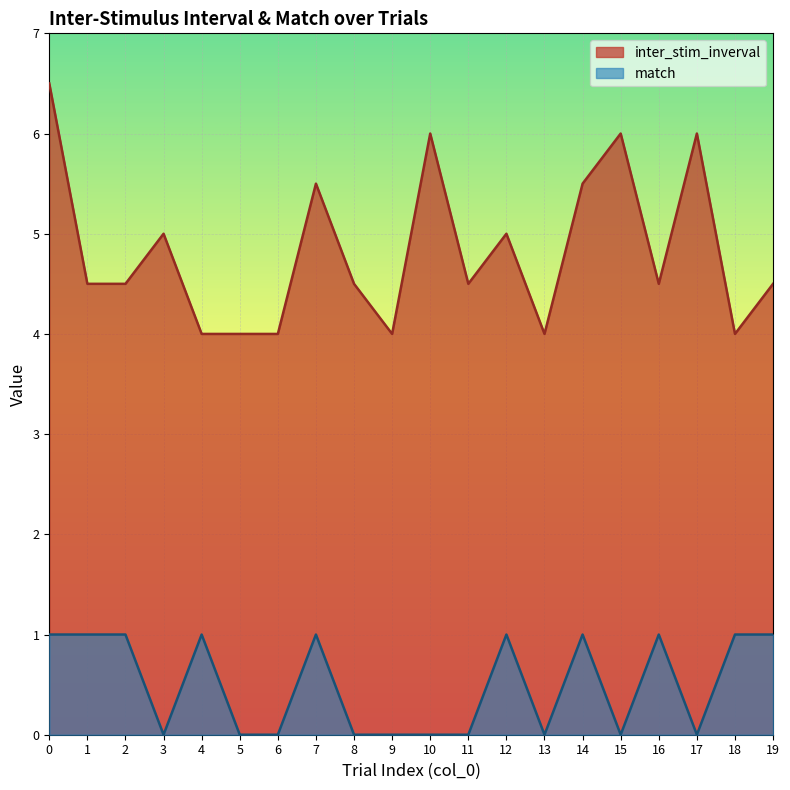

The value of inter_stim_inverval at 17 is 8.2. True or false?

False